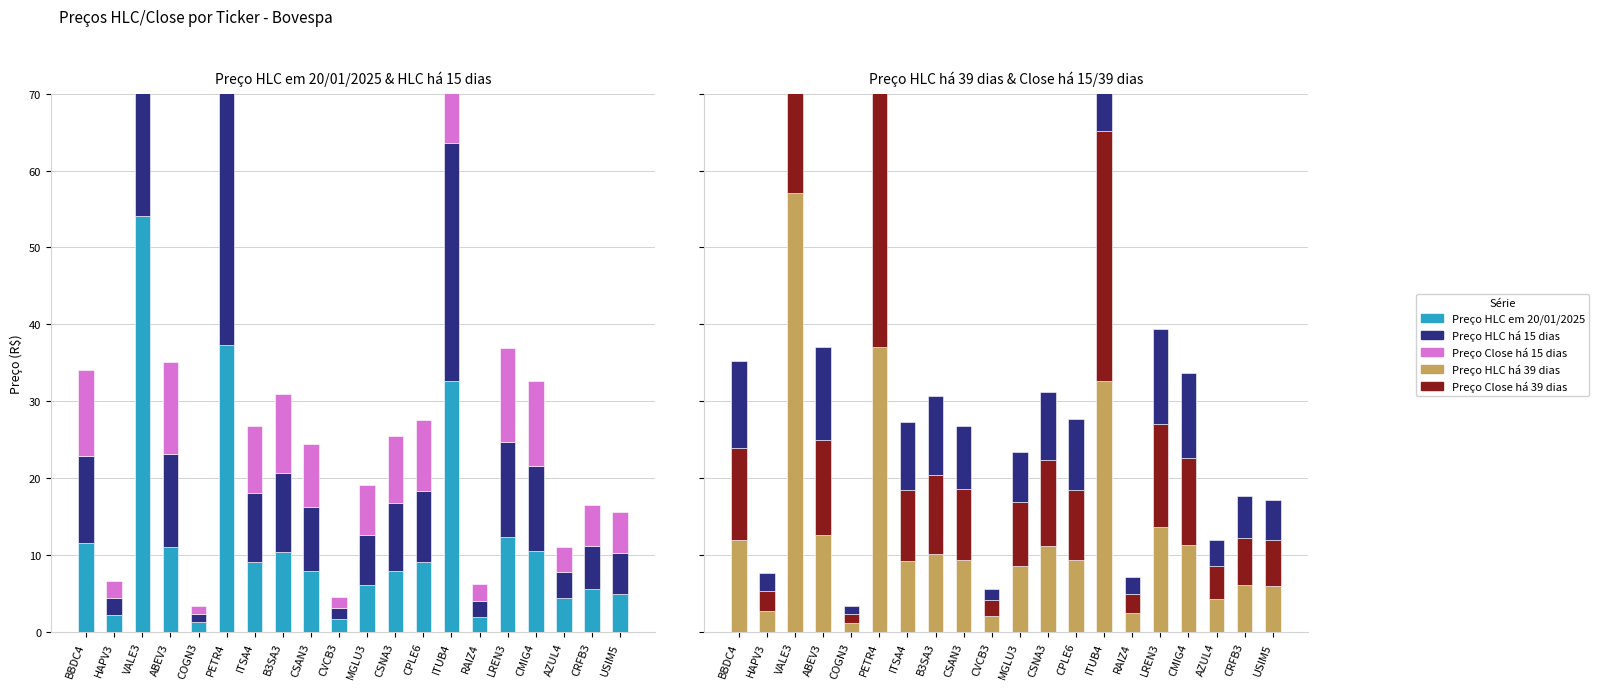

True or false: Preço HLC há 39 dias has a value of 7.8 at USIM5.

False